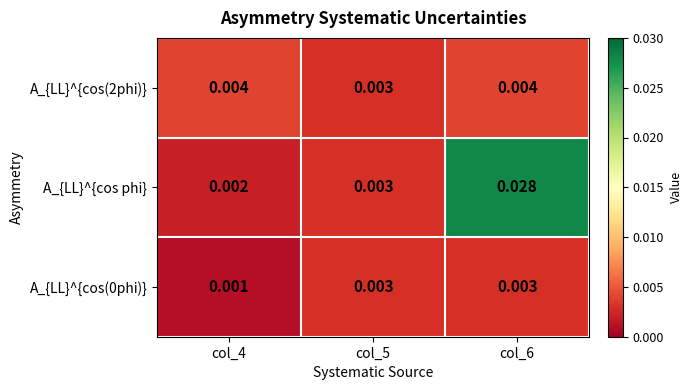

Which series has the largest total across all categories?

A_{LL}^{cos phi}